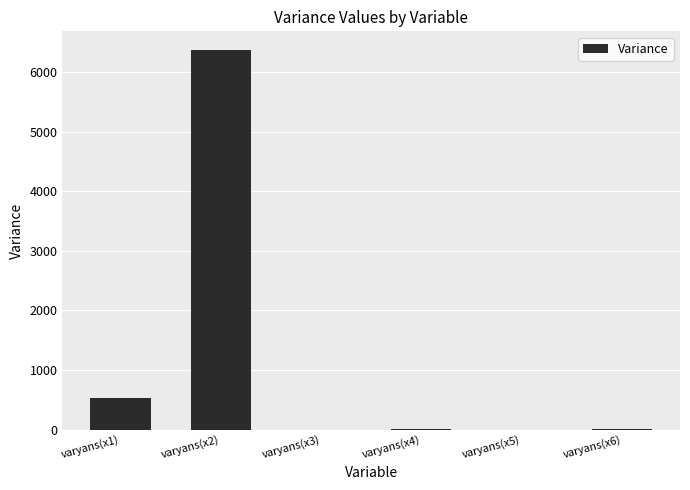

Which label corresponds to the largest value in the chart?

varyans(x2)